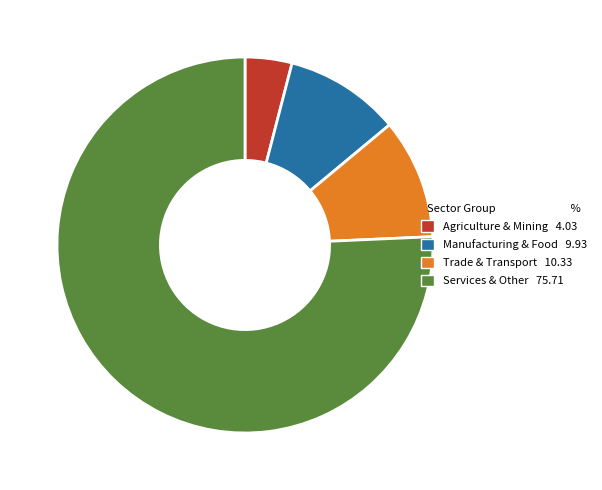

Is there a majority slice in this chart?

Yes